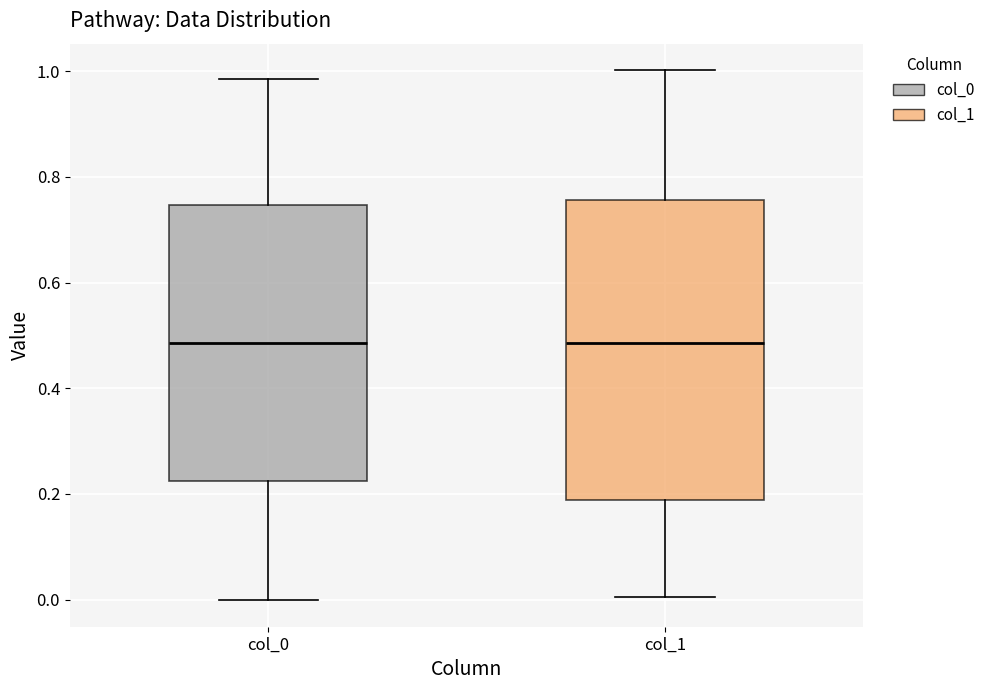

Reading left to right, read every box against the y-axis: the position of its median line, the range the box covers, and the ends of its whiskers. The values are not printed on the chart, so give them approximately, as read against the axis.

col_0: median 0.48, box 0.22 to 0.74, whiskers 0.00 to 0.98
col_1: median 0.48, box 0.18 to 0.76, whiskers 0.00 to 1.00